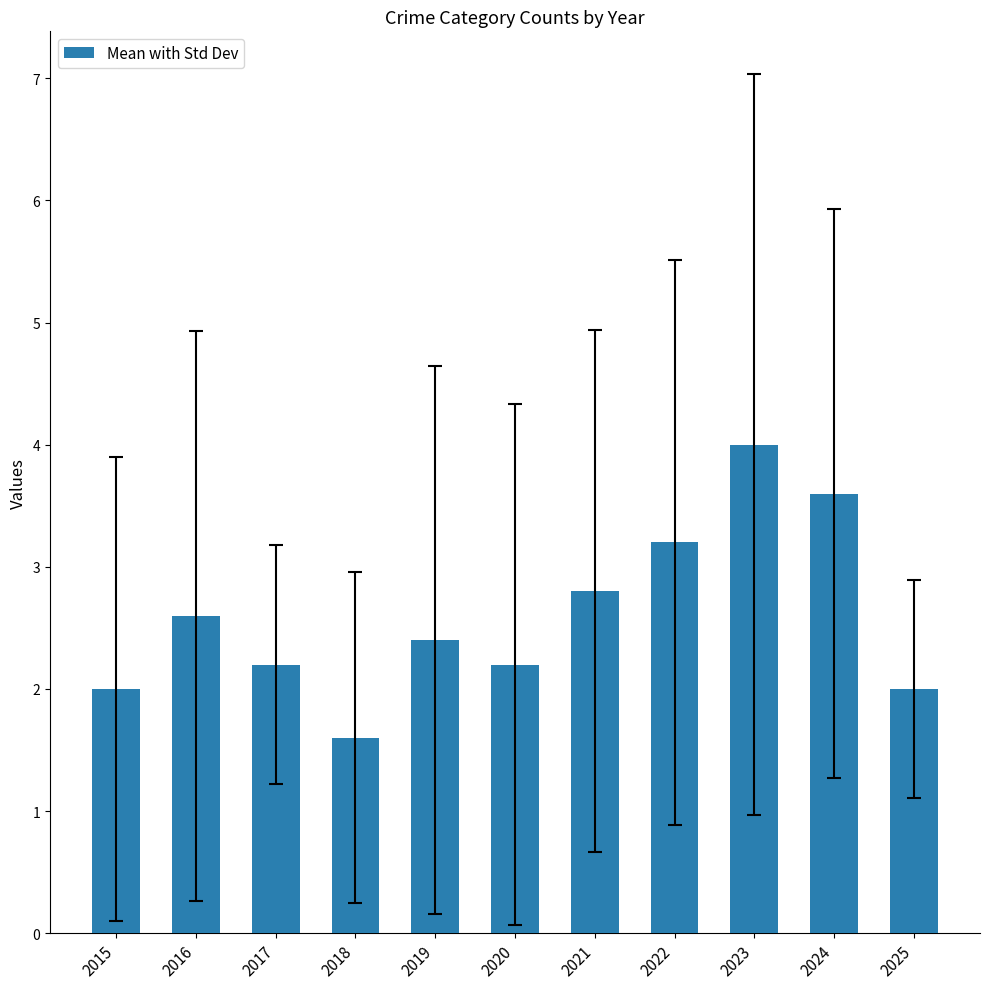

What is the sum of all values?

28.6